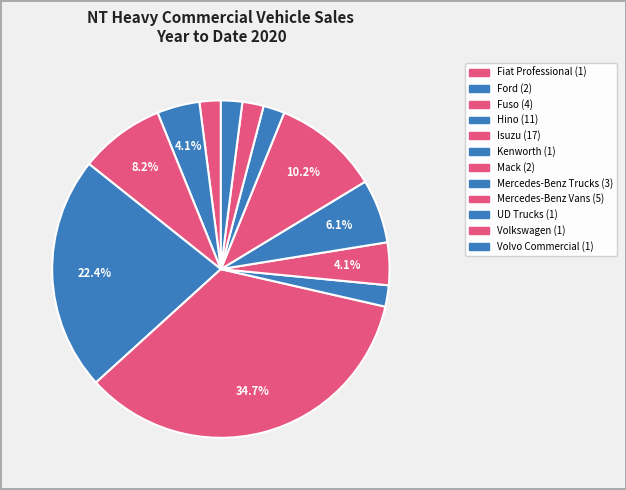

Which slice is the largest?

Isuzu